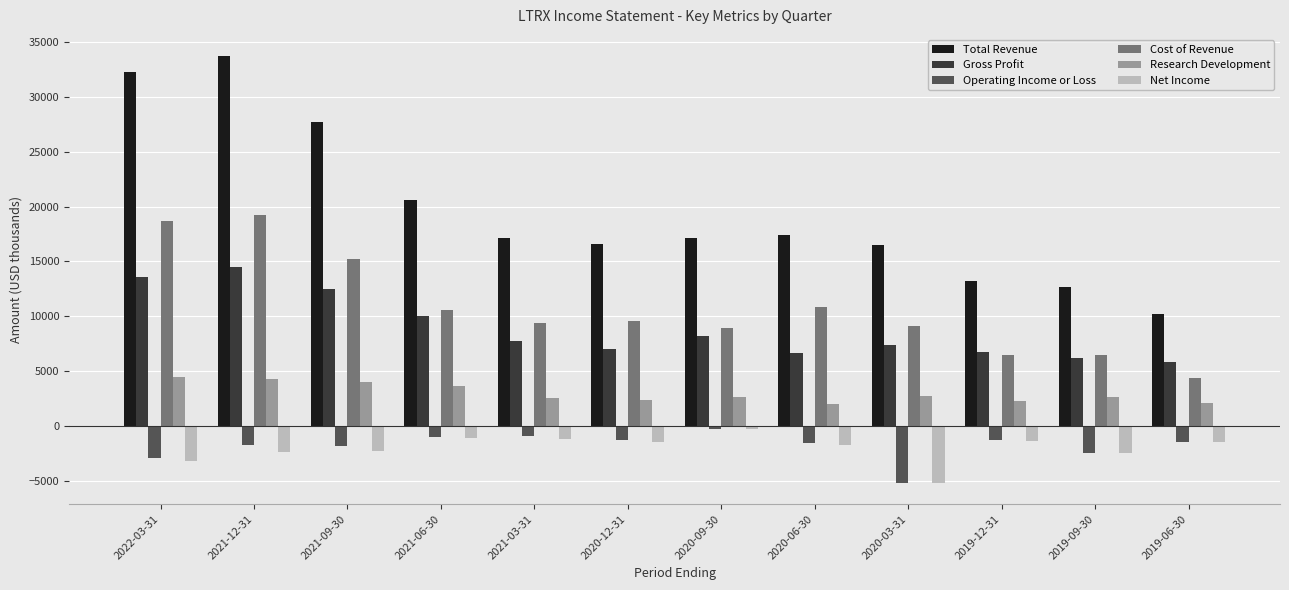

What is the highest value of the Total Revenue series?

33700